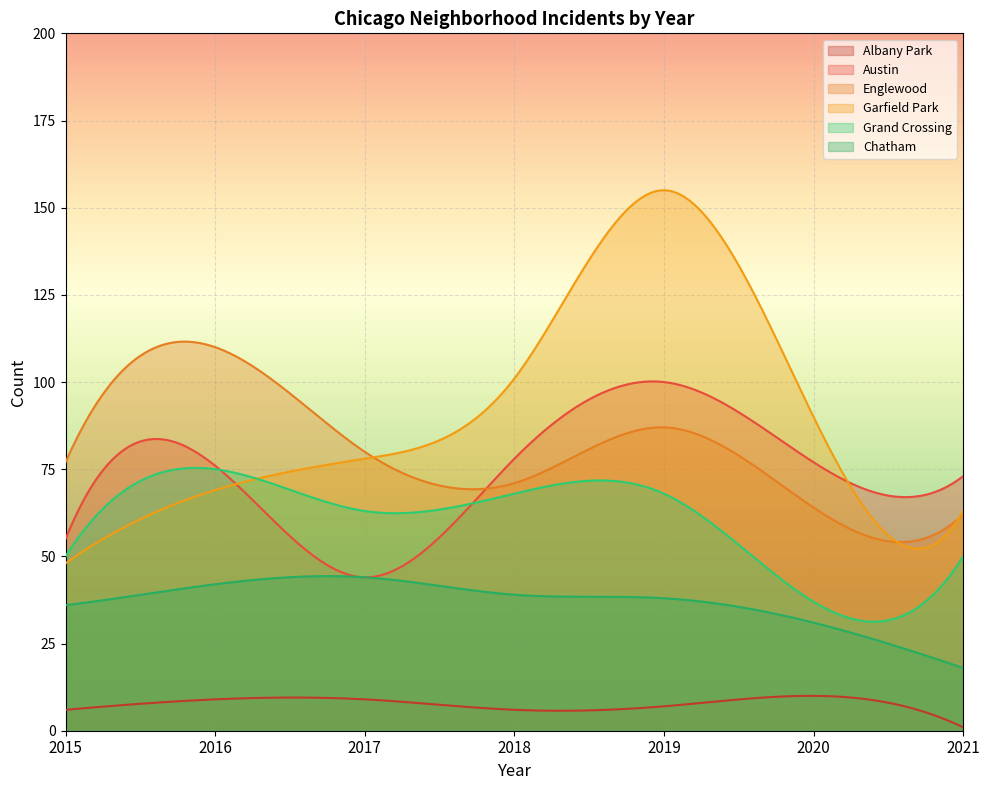

True or false: Englewood has more than 2 points higher than both neighbors.

False